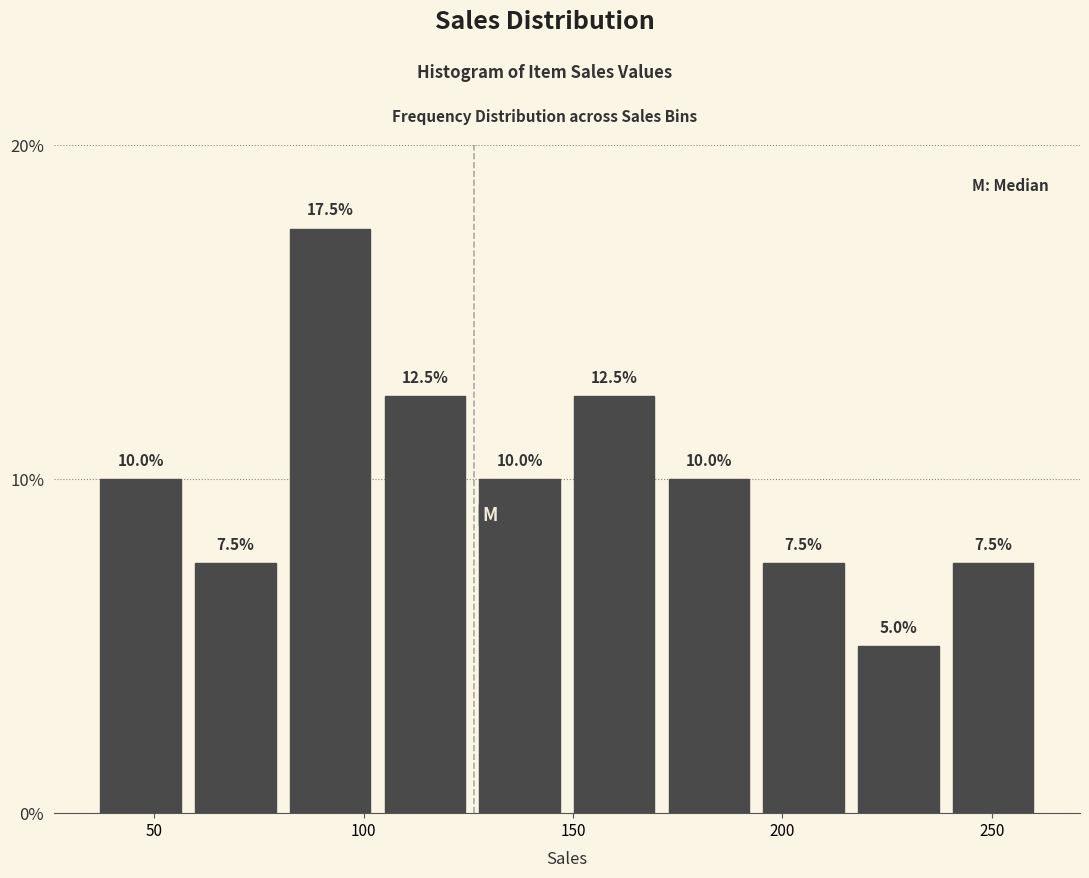

What is the height of the bar covering 125 to 150 on the x-axis? The bar edges are not printed on the chart, so give them approximately, as read against the axis.

10.0